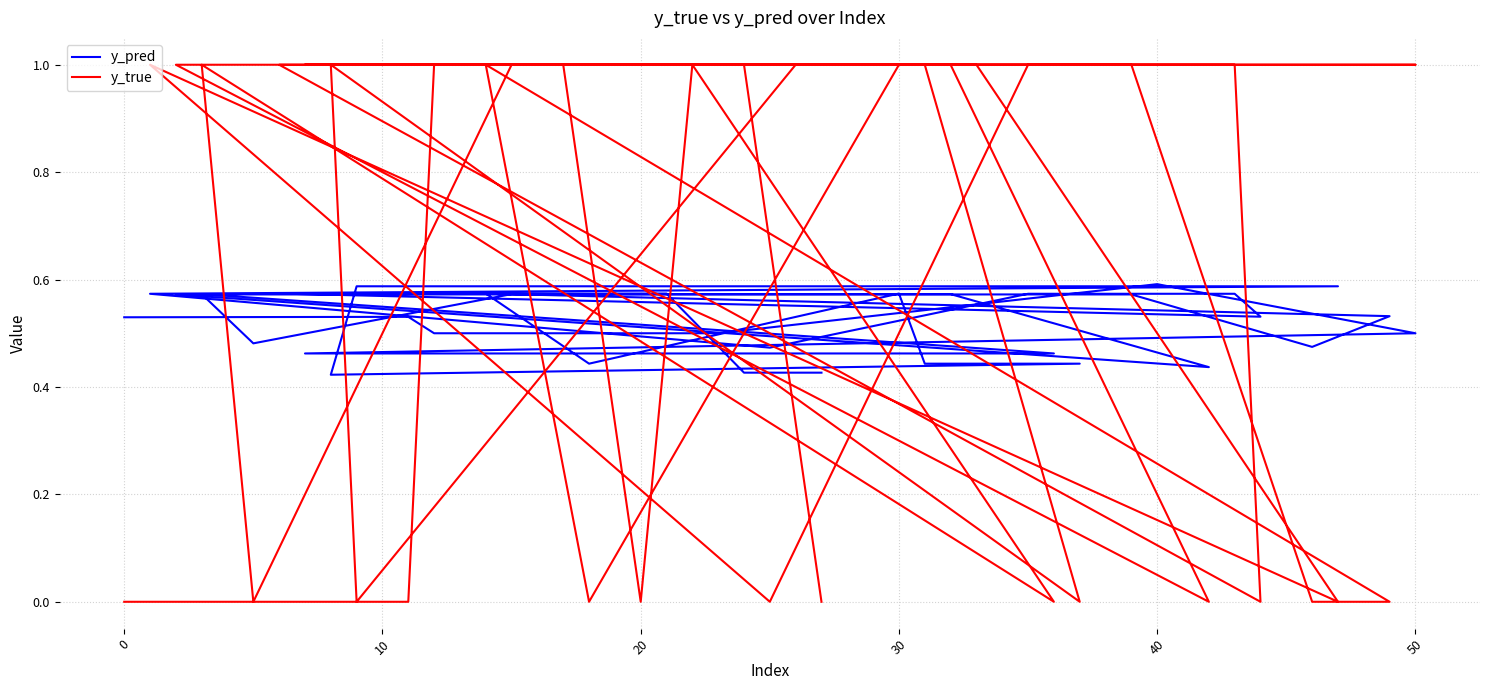

What is the difference between the maximum and minimum values in the y_pred series?

0.2